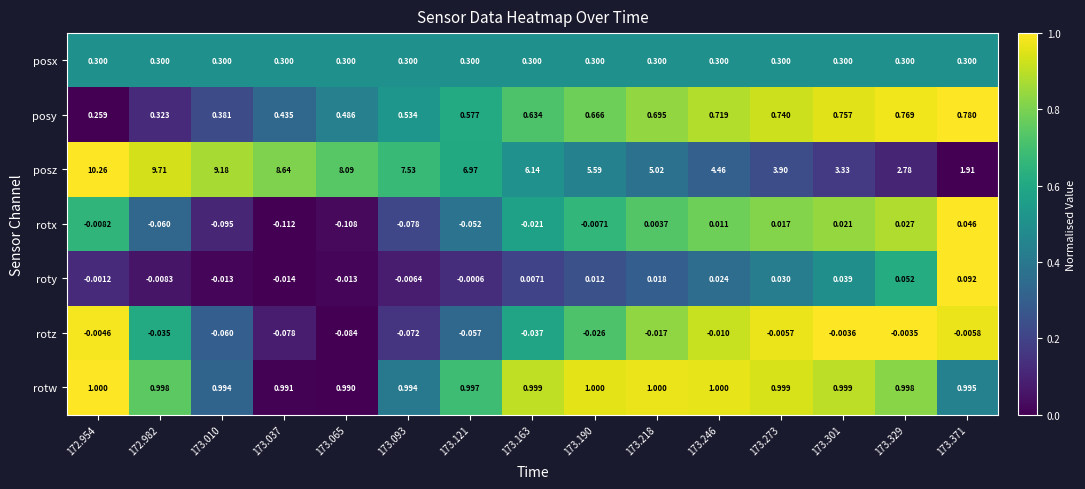

List the series in order of their peak value, lowest first.

rotz, rotx, roty, posx, posy, rotw, posz